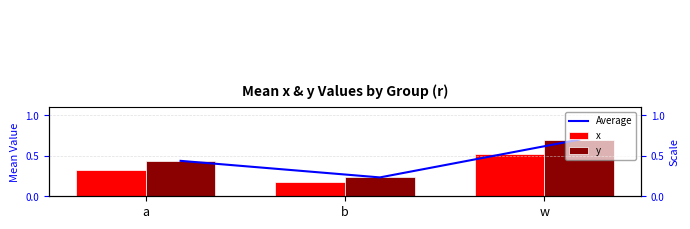

What is the value of the y bar at the 3rd from the left?

0.7